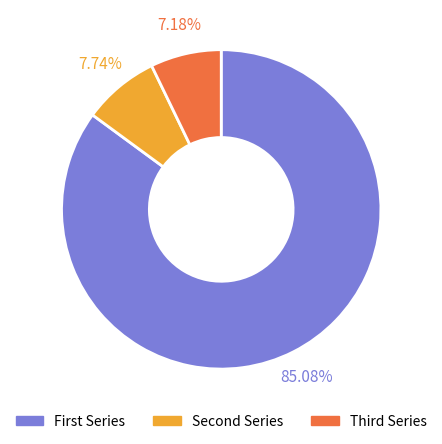

Is there any slice that represents more than half of the pie?

Yes